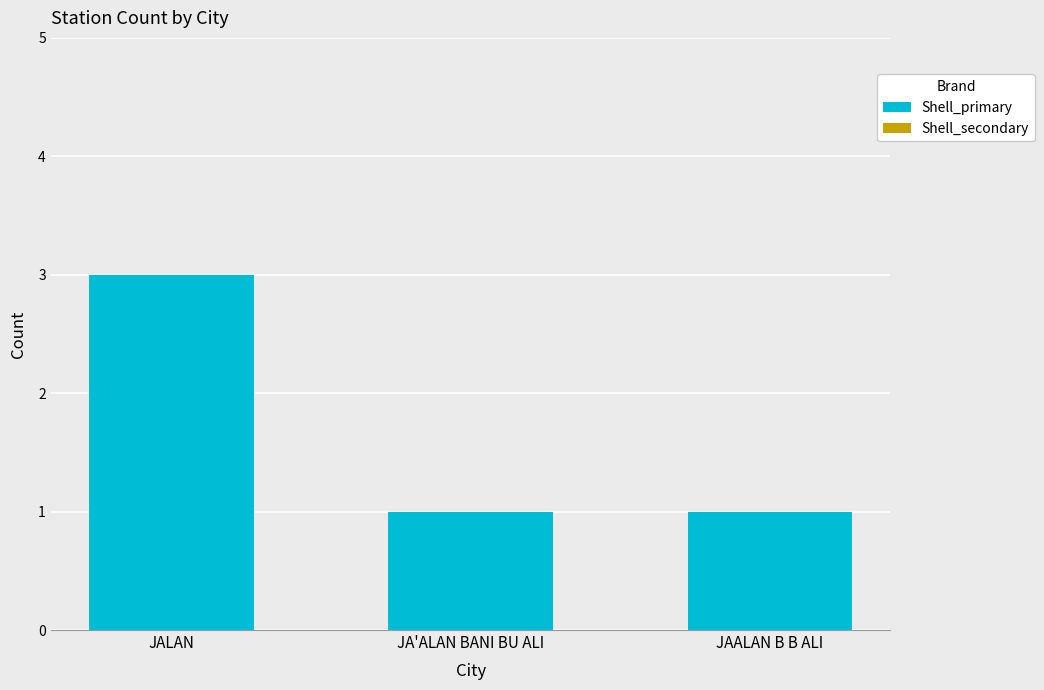

At which category does the chart reach its peak across all series?

JALAN